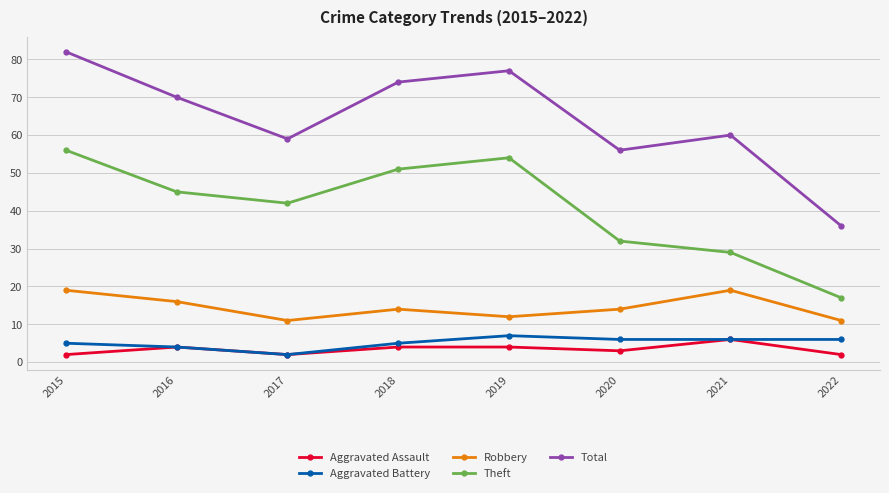

Reading right to left, transcribe all the data shown in this chart.

Aggravated Assault: 2022=2	2021=6	2020=3	2019=4	2018=4	2017=2	2016=4	2015=2
Aggravated Battery: 2022=6	2021=6	2020=6	2019=7	2018=5	2017=2	2016=4	2015=5
Robbery: 2022=11	2021=19	2020=14	2019=12	2018=14	2017=11	2016=16	2015=19
Theft: 2022=17	2021=29	2020=32	2019=54	2018=51	2017=42	2016=45	2015=56
Total: 2022=36	2021=60	2020=56	2019=77	2018=74	2017=59	2016=70	2015=82